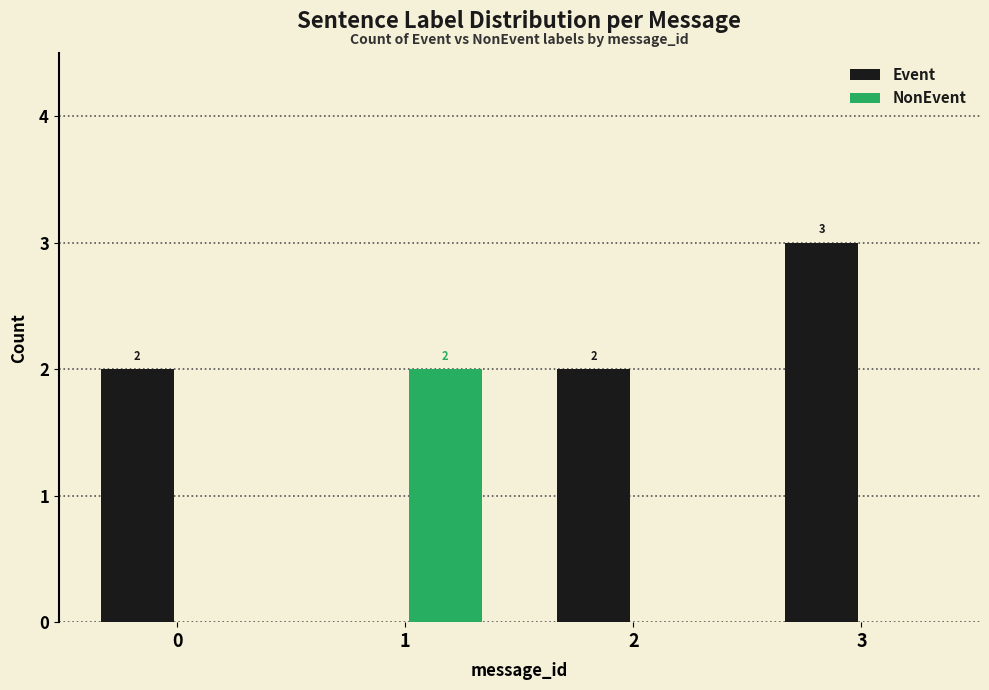

Is it true that NonEvent equals 0 at 2?

True